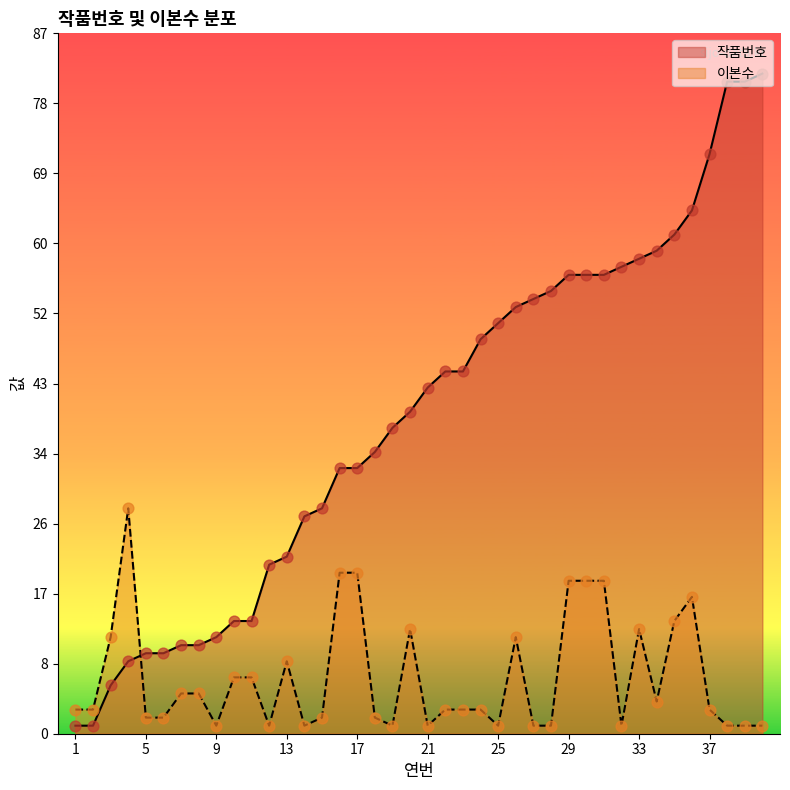

At which category is the sum across all series the highest?

40